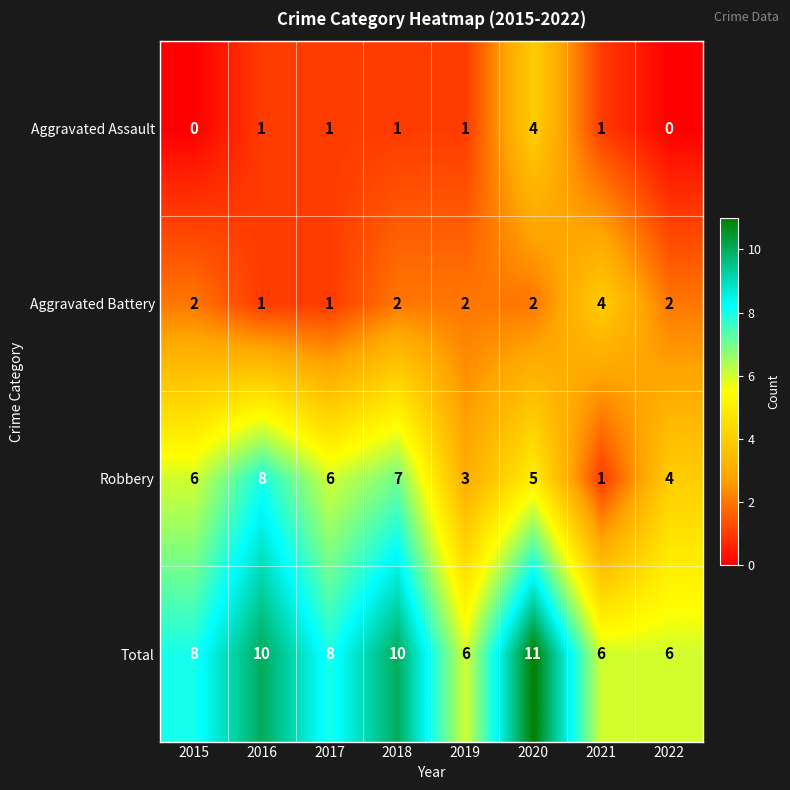

Read the Robbery value at 2017.

6